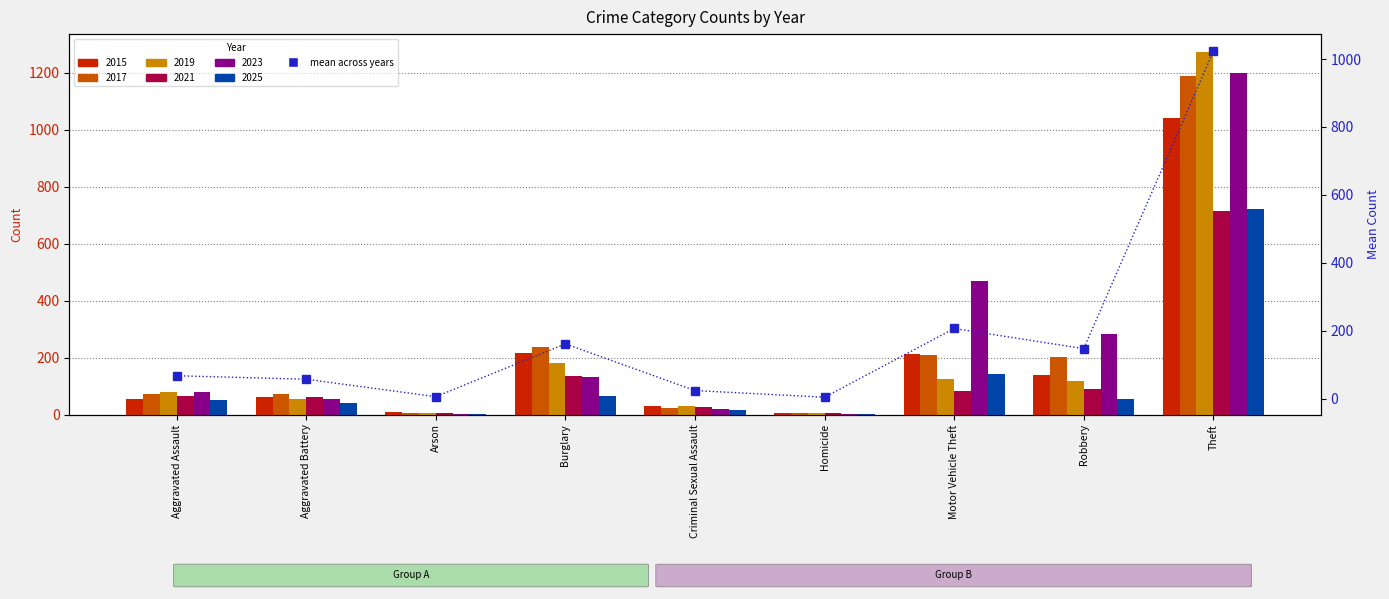

What position from the left is Criminal Sexual Assault?

5